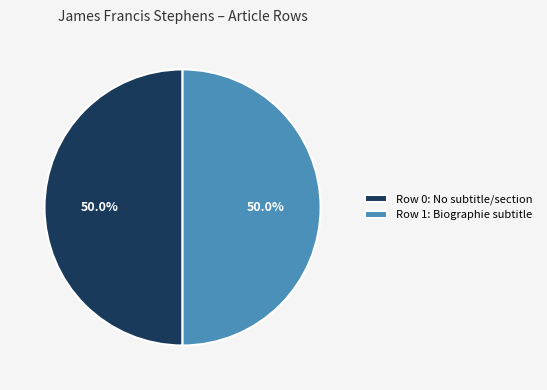

To the nearest percent, what is the average slice percentage?

50%